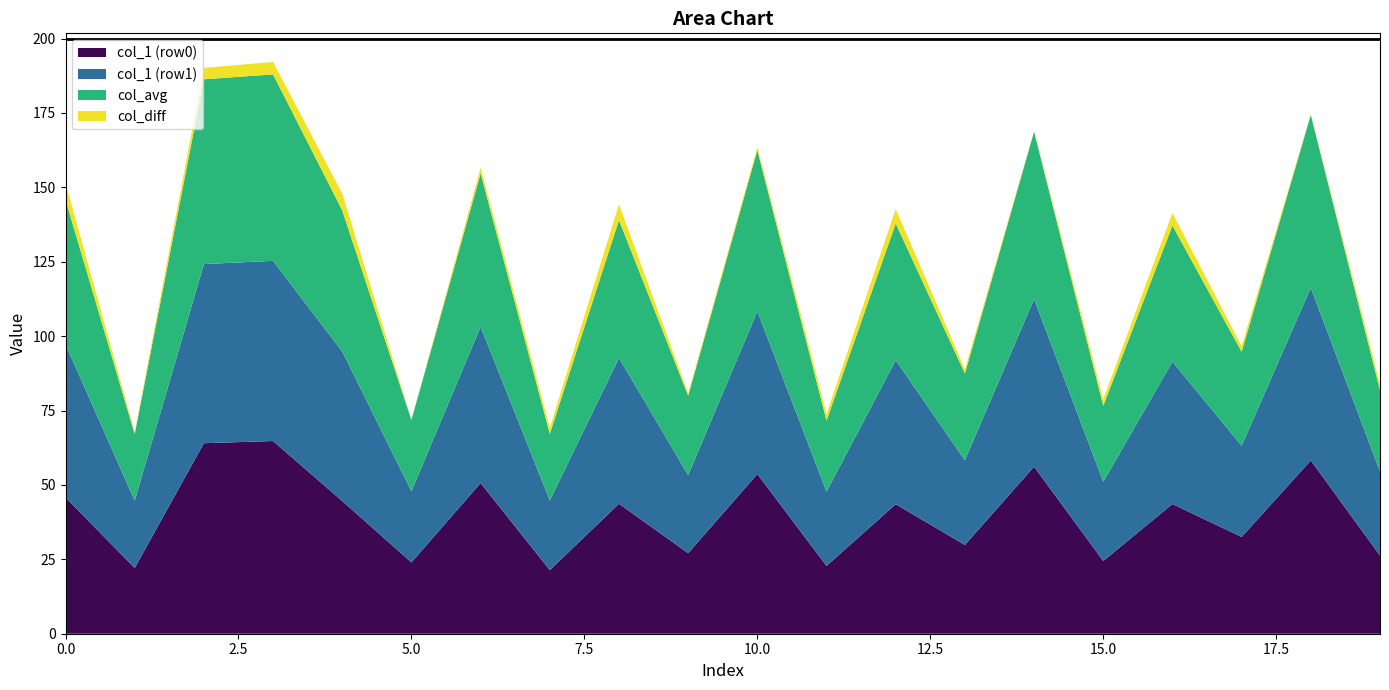

Reading left to right, what are all the values shown in this chart?

col_1: 22.1	22.6
col_2: 64.0	60.2
col_3: 64.8	60.6
col_4: 44.6	50.3
col_5: 24.0	23.9
col_6: 50.6	52.5